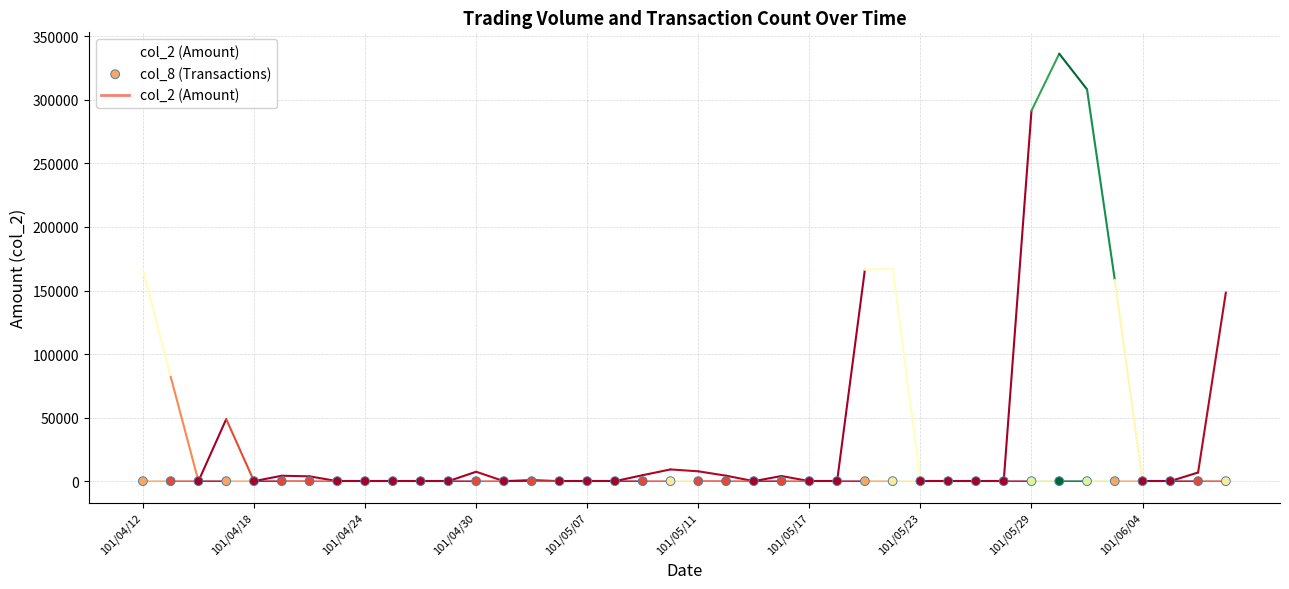

Which series has the largest Y range (max minus min)?

col_2 (Amount)